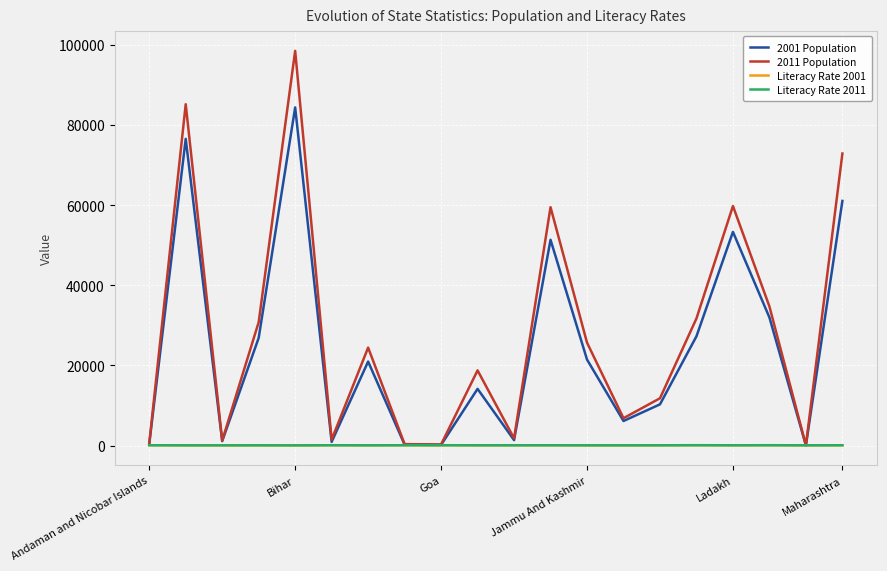

Does the chart display data point markers on the line(s)?

No